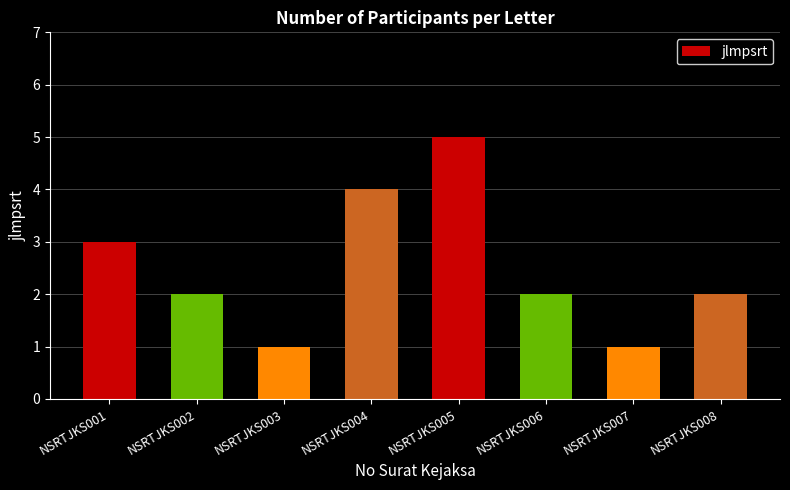

Count the number of categories in the chart.

8